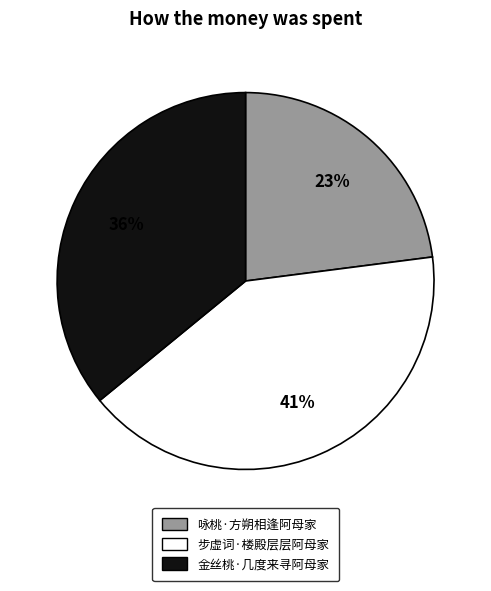

Which has a higher value, 步虚词·楼殿层层阿母家 or 咏桃·方朔相逢阿母家?

步虚词·楼殿层层阿母家